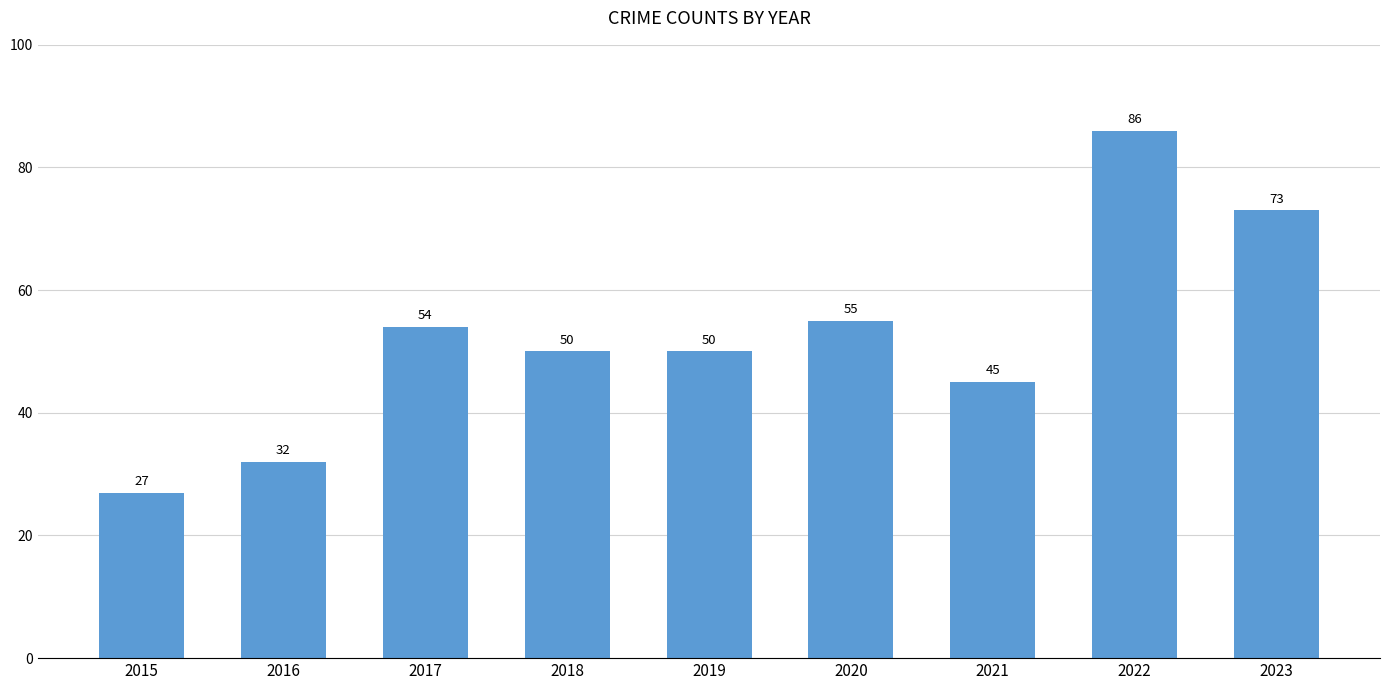

Is it true that the value at 2015 is 18?

False